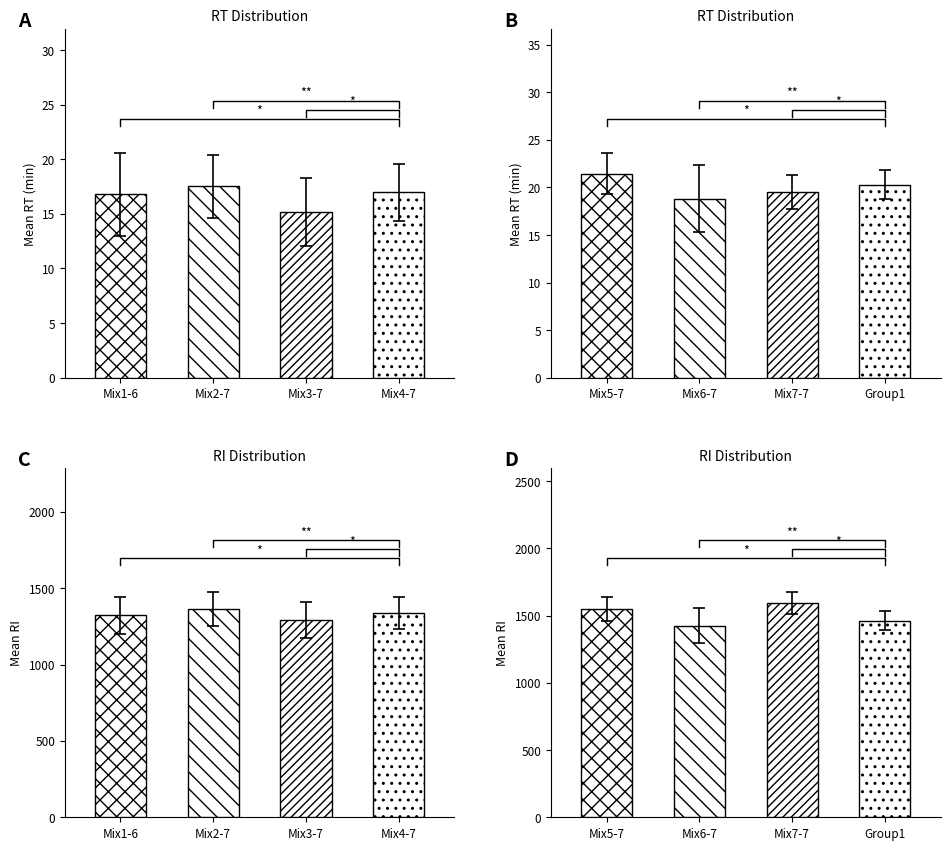

Is it true that counts equals 8.1 at 8?

False